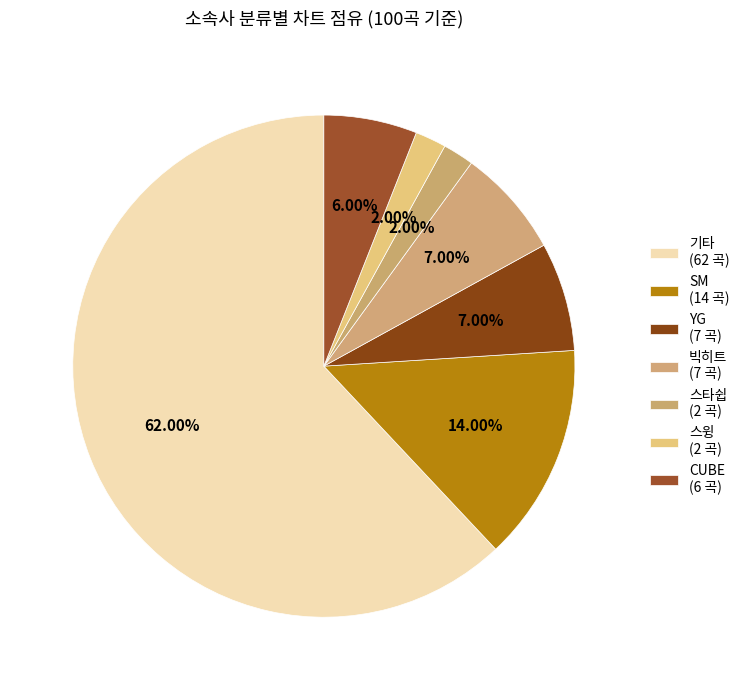

Is it true that YG is 7% of the pie?

True